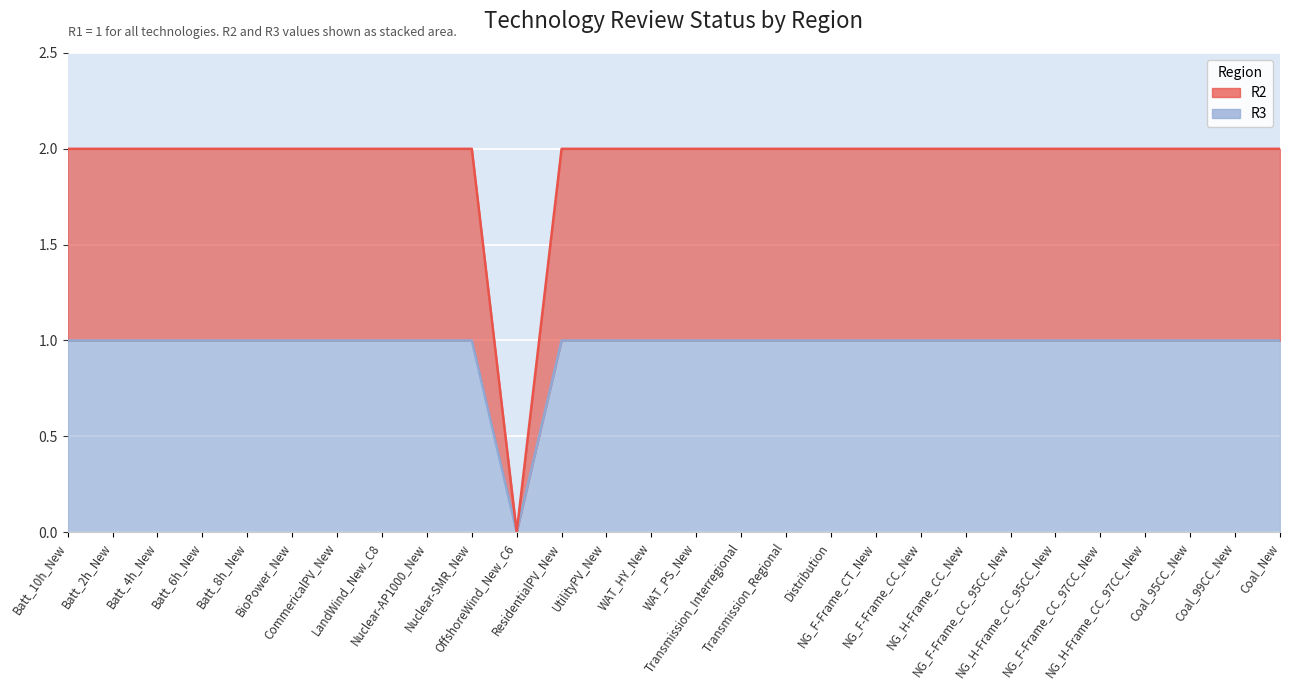

List the labels in order of R3 value, largest first.

Batt_10h_New, Batt_2h_New, Batt_4h_New, Batt_6h_New, Batt_8h_New, BioPower_New, CommericalPV_New, LandWind_New_C8, Nuclear-AP1000_New, Nuclear-SMR_New, ResidentialPV_New, UtilityPV_New, WAT_HY_New, WAT_PS_New, Transmission_Interregional, Transmission_Regional, Distribution, NG_F-Frame_CT_New, NG_F-Frame_CC_New, NG_H-Frame_CC_New, NG_F-Frame_CC_95CC_New, NG_H-Frame_CC_95CC_New, NG_F-Frame_CC_97CC_New, NG_H-Frame_CC_97CC_New, Coal_95CC_New, Coal_99CC_New, Coal_New, OffshoreWind_New_C6